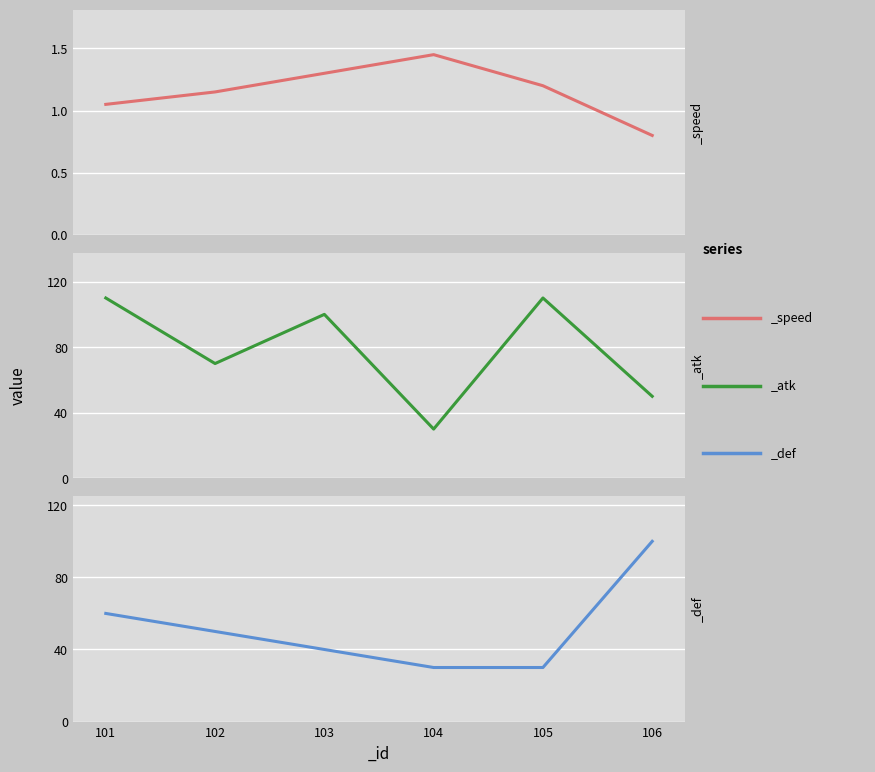

Which series ends up on top after the final intersection of _atk and _def?

_def